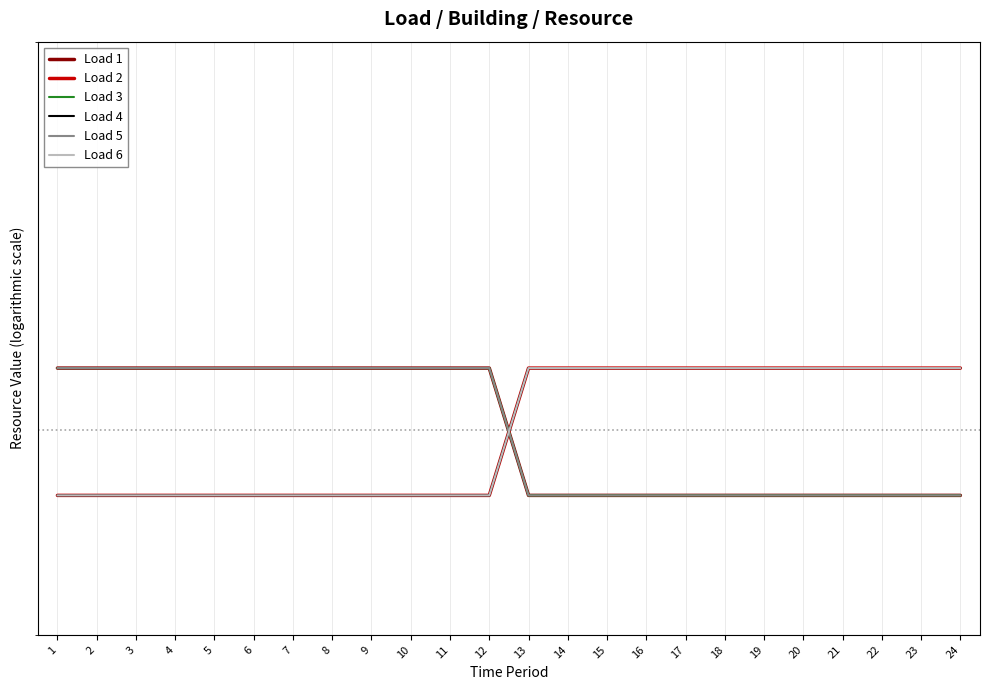

Reading left to right, extract all data points from this chart.

Load 1: 1=24	2=24	3=24	4=24	5=24	6=24	7=24	8=24	9=24	10=24	11=24	12=24	13=22	14=22	15=22	16=22	17=22	18=22	19=22	20=22	21=22	22=22	23=22	24=22
Load 2: 1=22	2=22	3=22	4=22	5=22	6=22	7=22	8=22	9=22	10=22	11=22	12=22	13=24	14=24	15=24	16=24	17=24	18=24	19=24	20=24	21=24	22=24	23=24	24=24
Load 3: 1=24	2=24	3=24	4=24	5=24	6=24	7=24	8=24	9=24	10=24	11=24	12=24	13=22	14=22	15=22	16=22	17=22	18=22	19=22	20=22	21=22	22=22	23=22	24=22
Load 4: 1=22	2=22	3=22	4=22	5=22	6=22	7=22	8=22	9=22	10=22	11=22	12=22	13=24	14=24	15=24	16=24	17=24	18=24	19=24	20=24	21=24	22=24	23=24	24=24
Load 5: 1=24	2=24	3=24	4=24	5=24	6=24	7=24	8=24	9=24	10=24	11=24	12=24	13=22	14=22	15=22	16=22	17=22	18=22	19=22	20=22	21=22	22=22	23=22	24=22
Load 6: 1=22	2=22	3=22	4=22	5=22	6=22	7=22	8=22	9=22	10=22	11=22	12=22	13=24	14=24	15=24	16=24	17=24	18=24	19=24	20=24	21=24	22=24	23=24	24=24